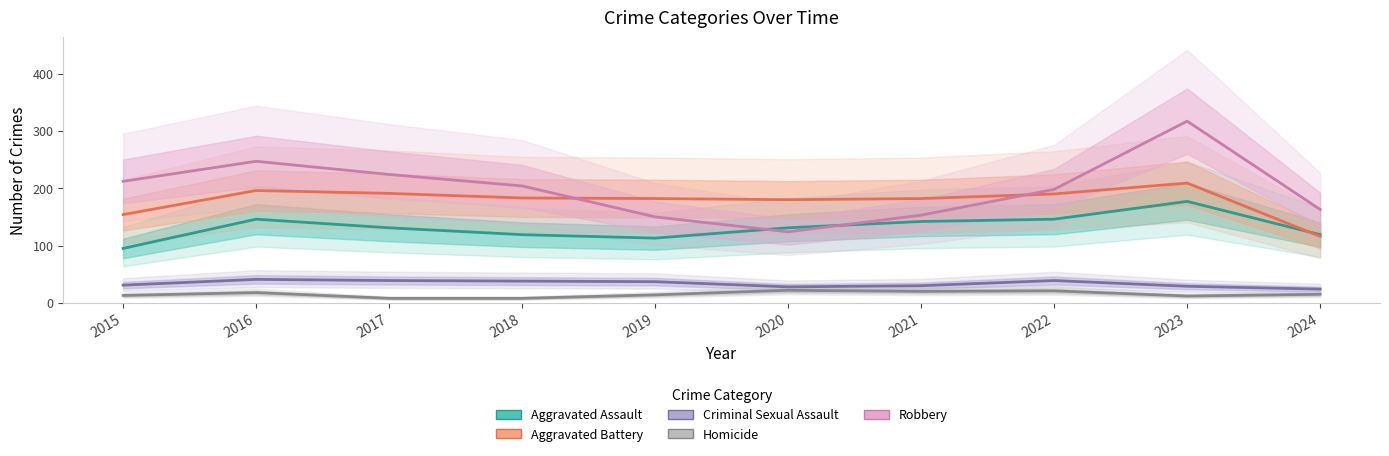

Reading left to right, extract all data points from this chart.

Aggravated Assault: 95	146	131	119	113	131	142	146	177	119
Aggravated Battery: 154	196	191	183	182	180	182	190	209	116
Criminal Sexual Assault: 31	41	39	38	37	28	30	39	29	24
Homicide: 13	18	8	8	14	22	20	21	12	15
Robbery: 212	247	224	204	150	124	153	198	317	163